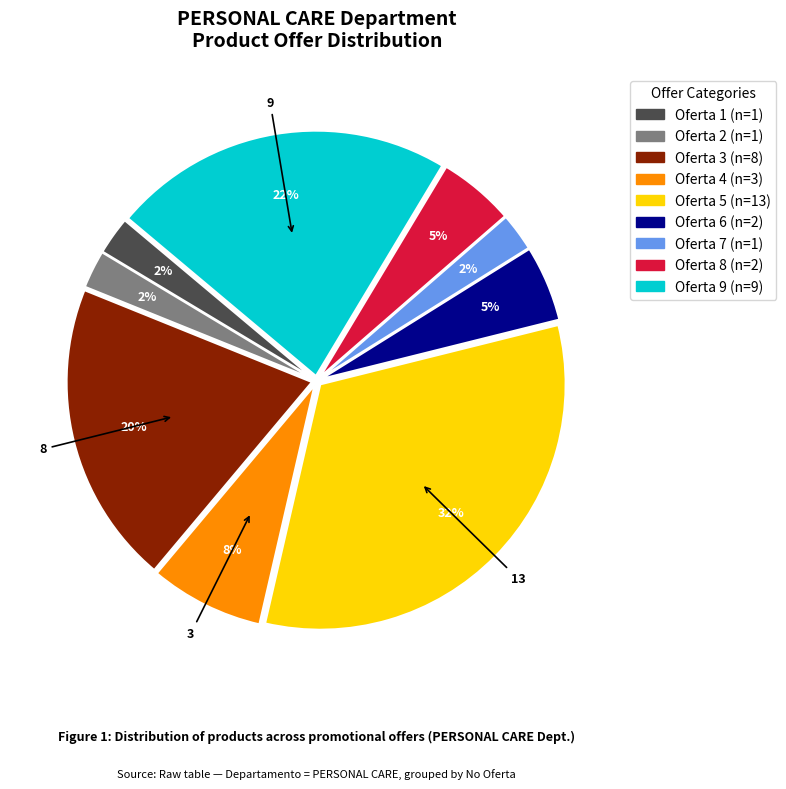

Is there a majority slice in this chart?

No